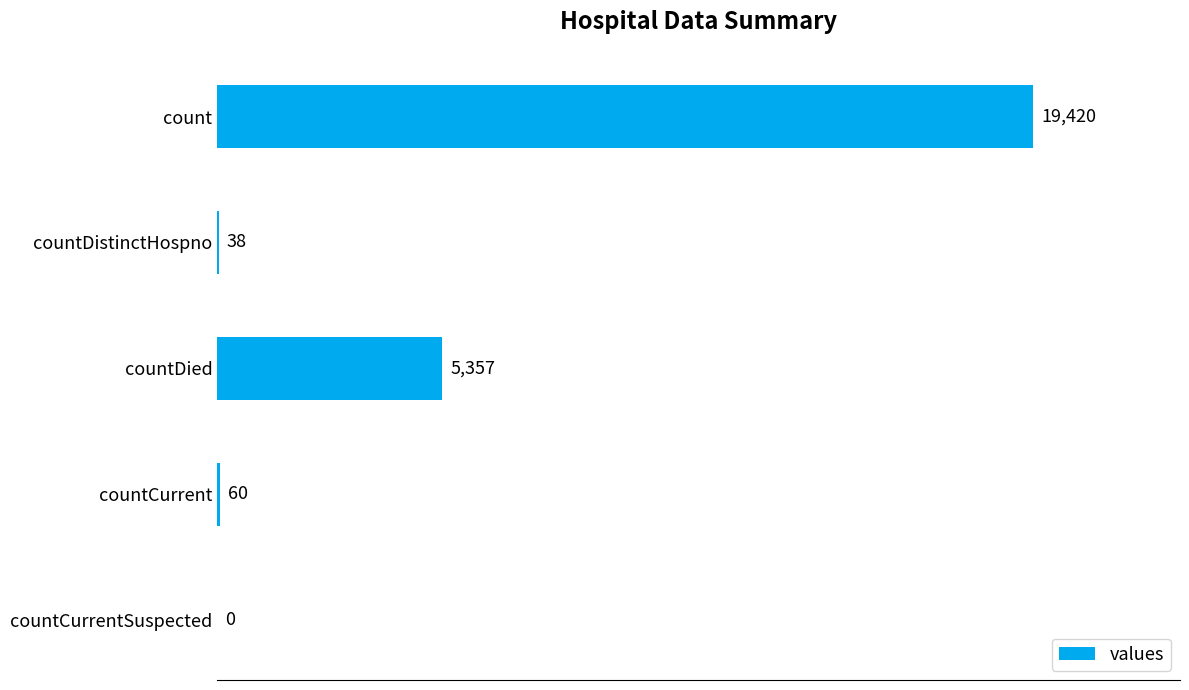

Count the number of data series in this chart.

1